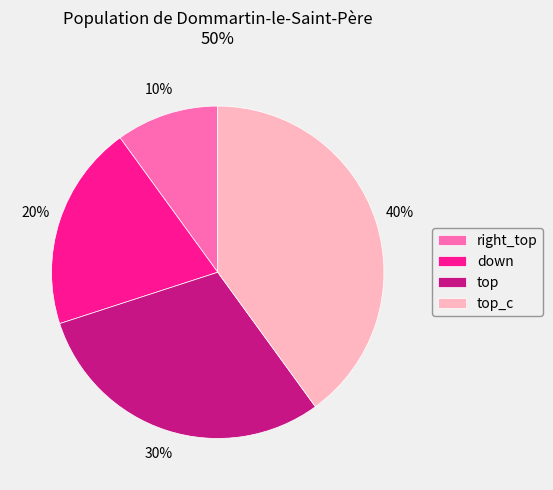

How many segments does this pie chart have?

4